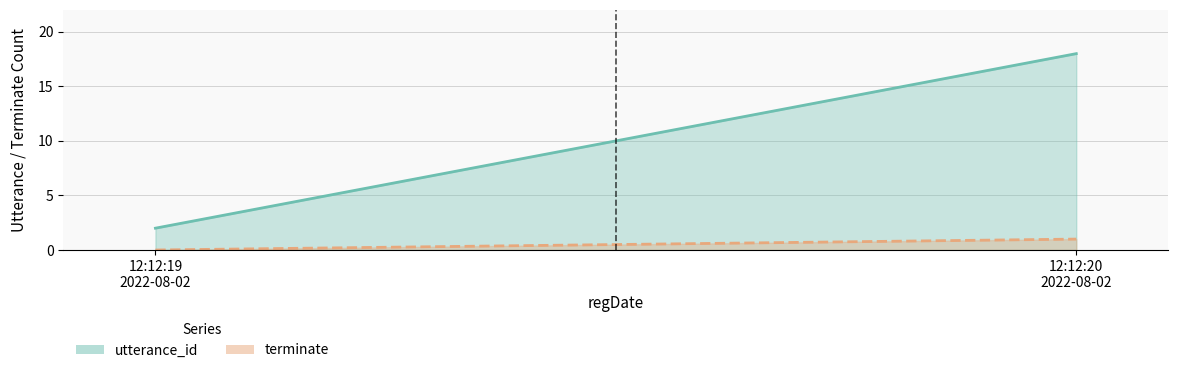

How many terminate values are between 0 and 1?

20